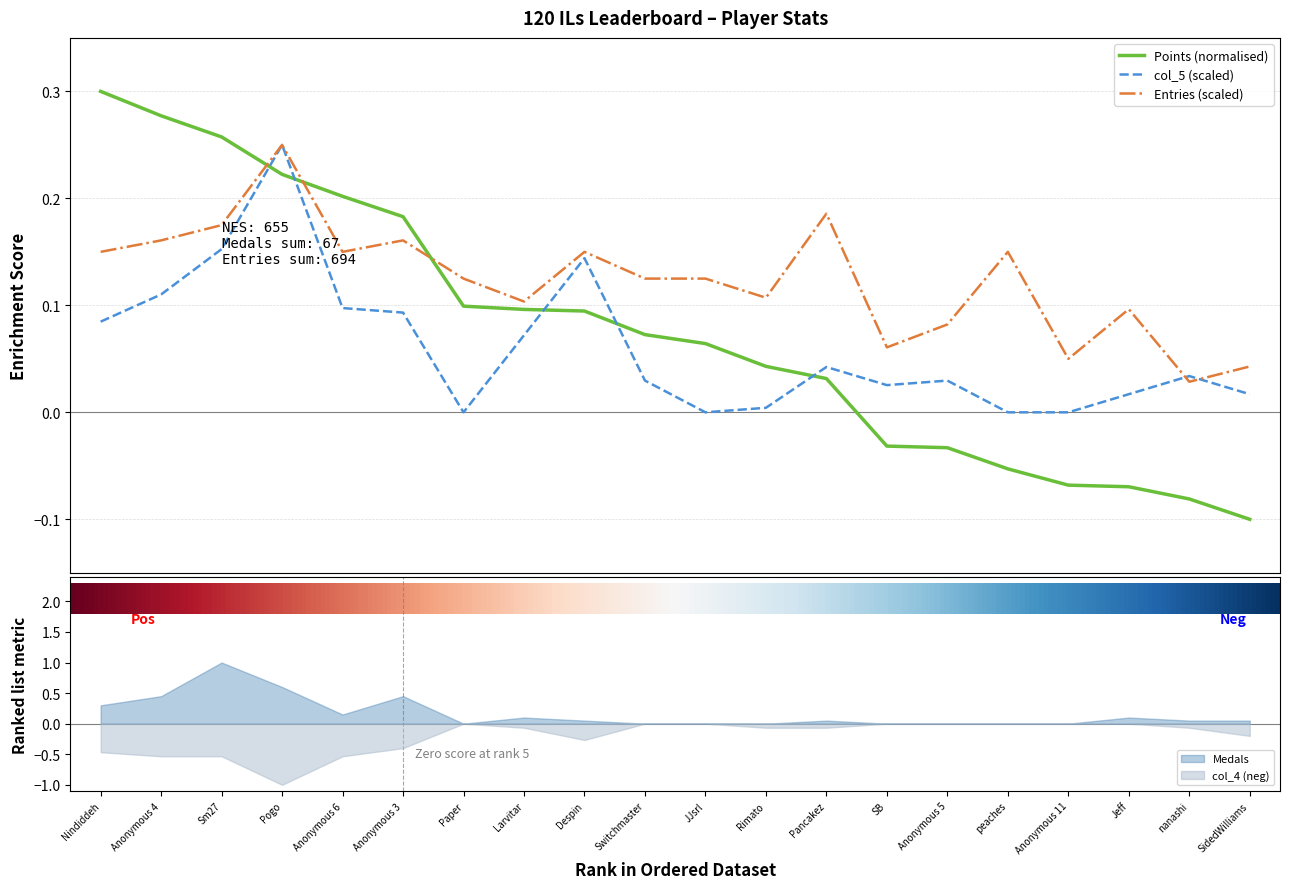

What is the spread (max minus min) of values at Paper?

0.1